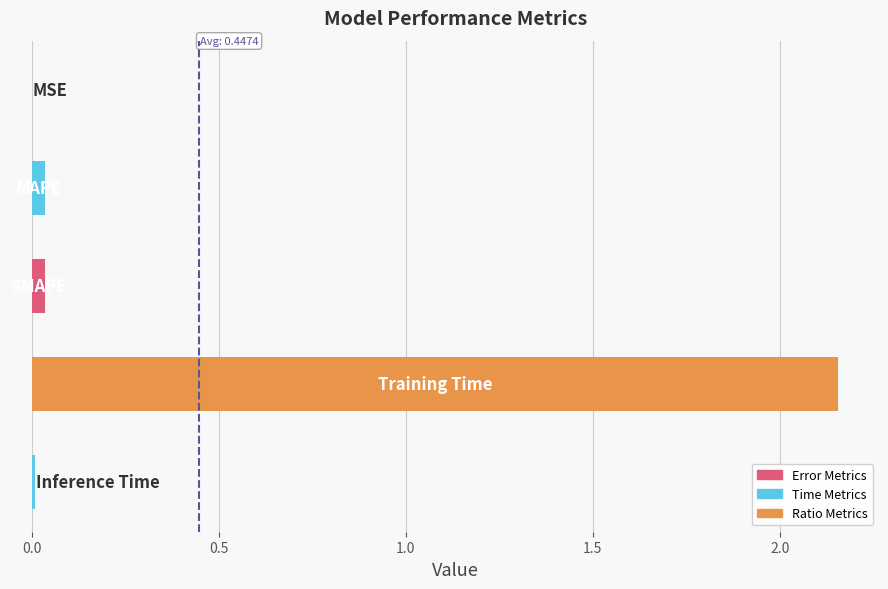

How many distinct data groups are displayed?

1